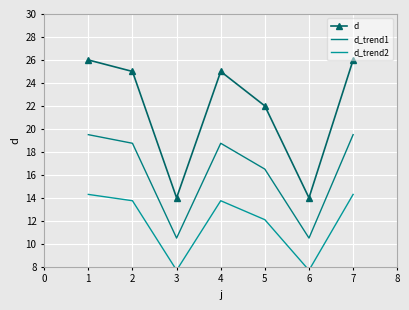

Reading right to left, what are all the values shown in this chart?

d: 26.0	14.0	22.0	25.0	14.0	25.0	26.0
d_trend1: 19.5	10.5	16.5	18.8	10.5	18.8	19.5
d_trend2: 14.3	7.7	12.1	13.8	7.7	13.8	14.3